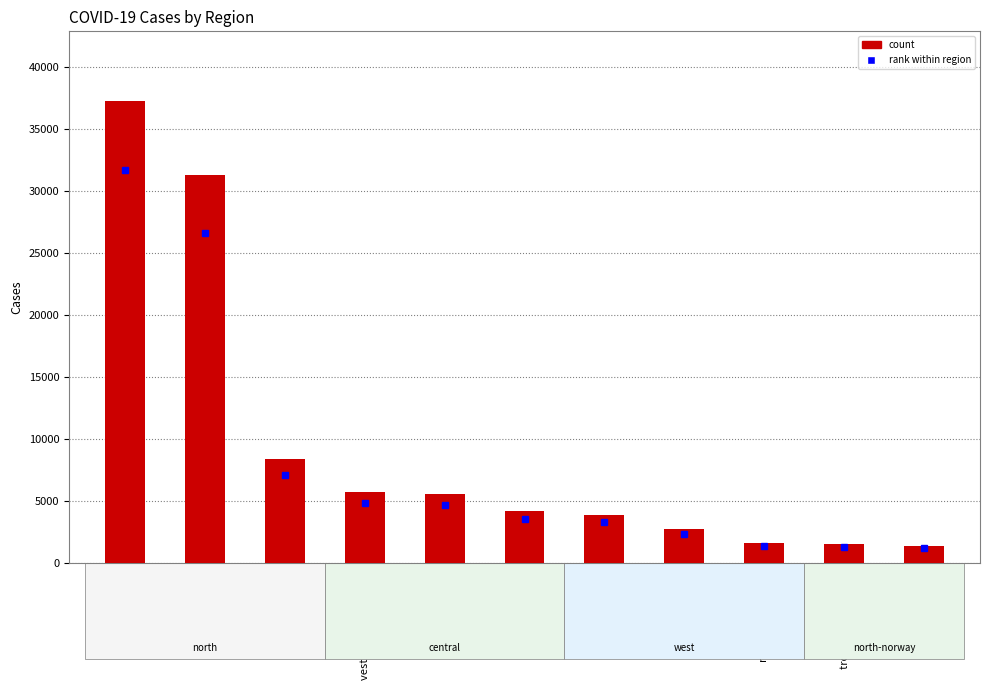

What is the label of the 8th bar from the left?

agder